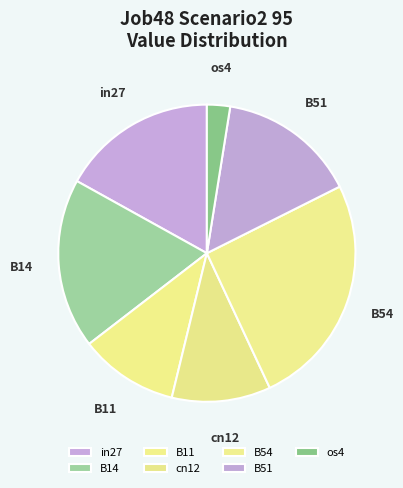

Which slice is the smallest?

os4